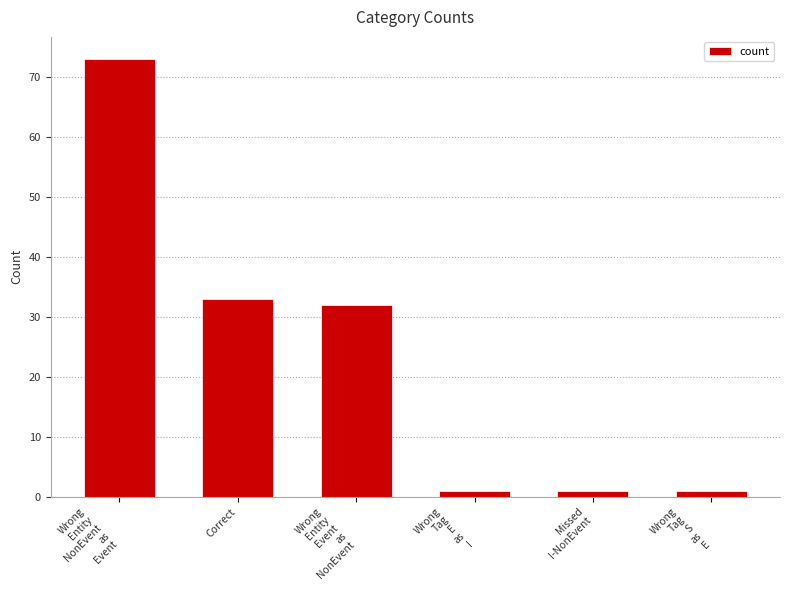

What is the change in value from Wrong
Entity
NonEvent
as
Event to Correct?

-40